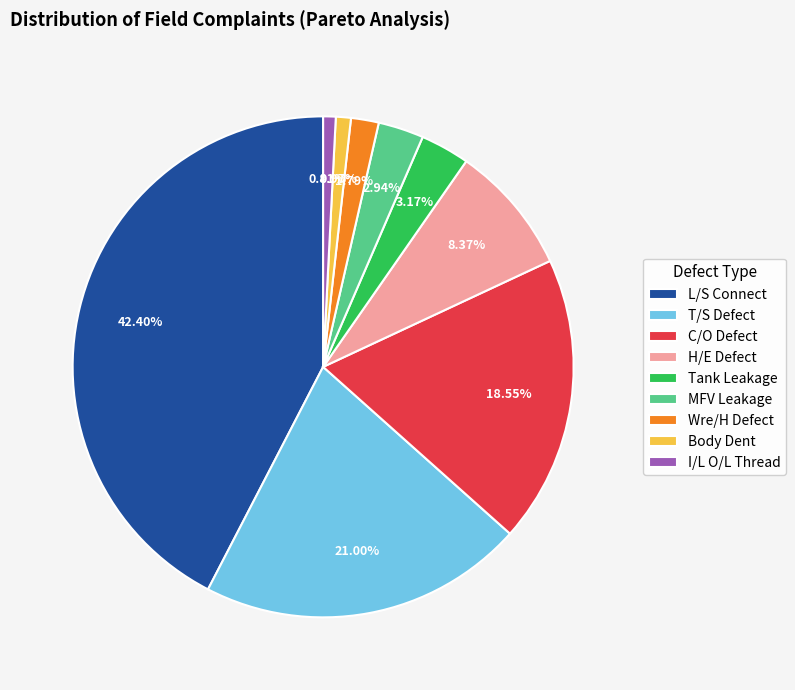

Is there any slice that represents more than half of the pie?

No